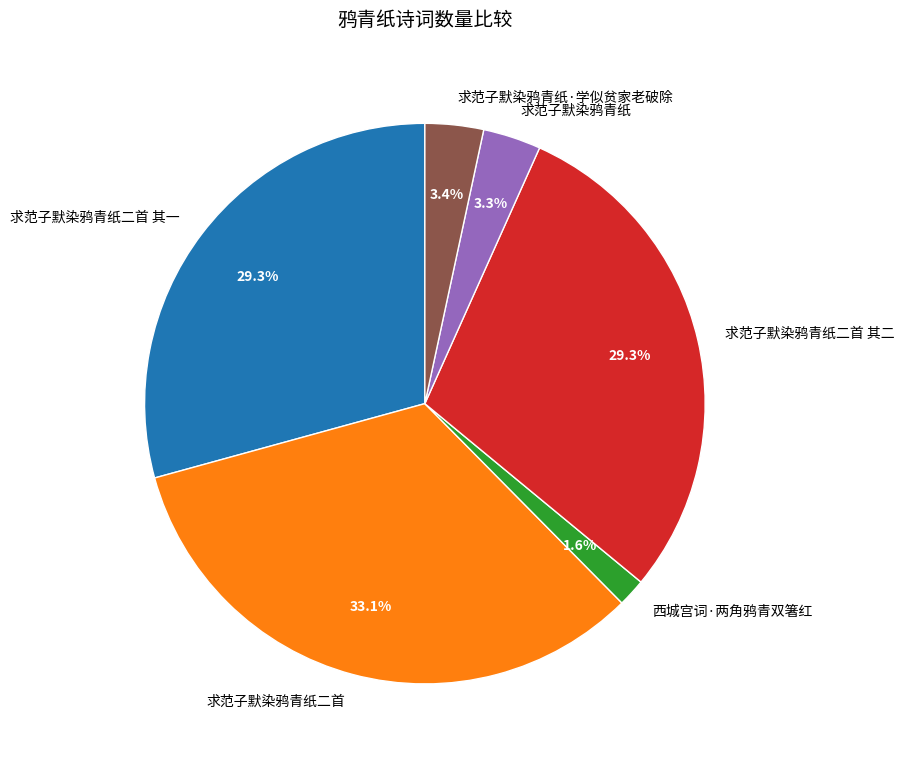

What is the smallest slice in the pie chart?

西城宫词·两角鸦青双箸红